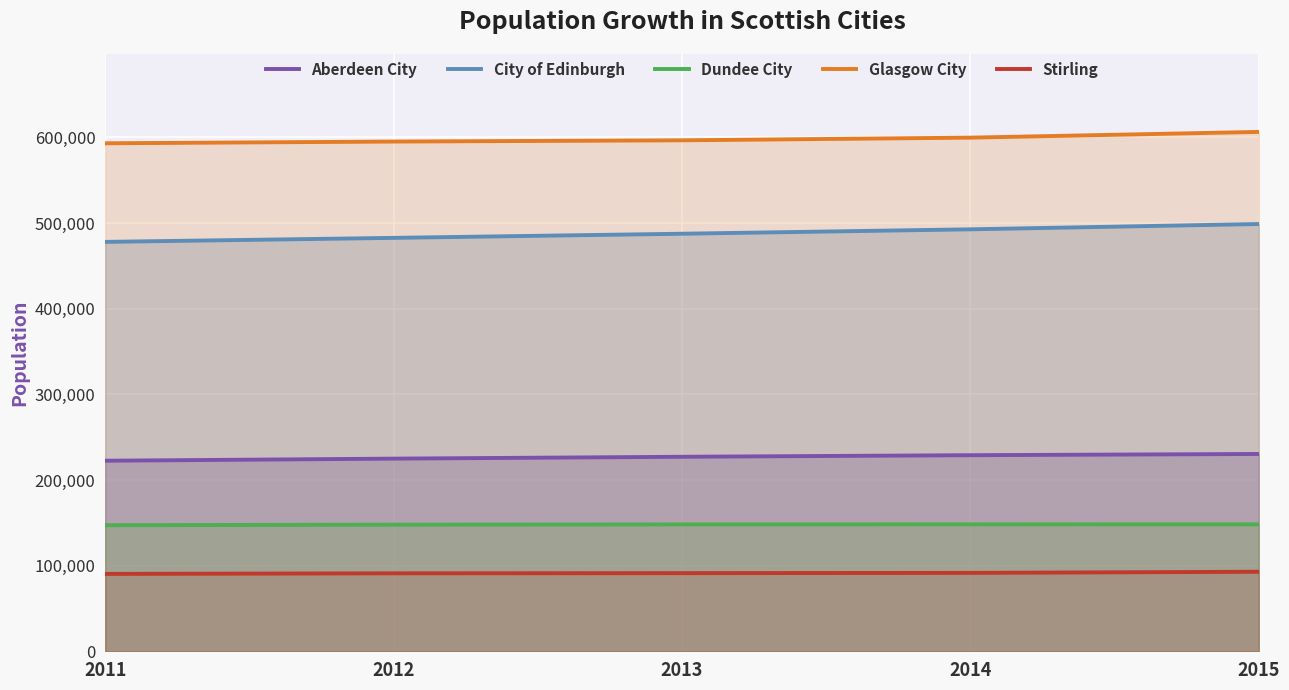

What is the value of the Stirling point at the 4th from the left?

91520